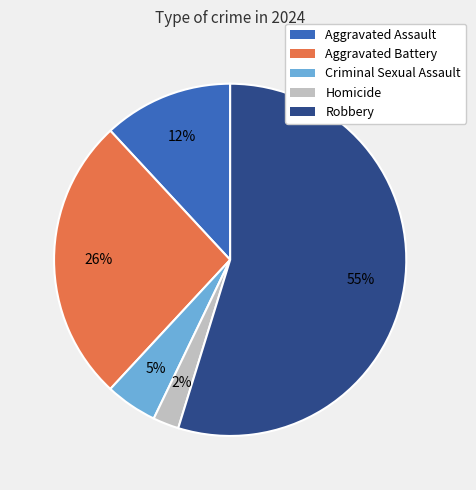

To the nearest percent, what is the average slice percentage?

20%